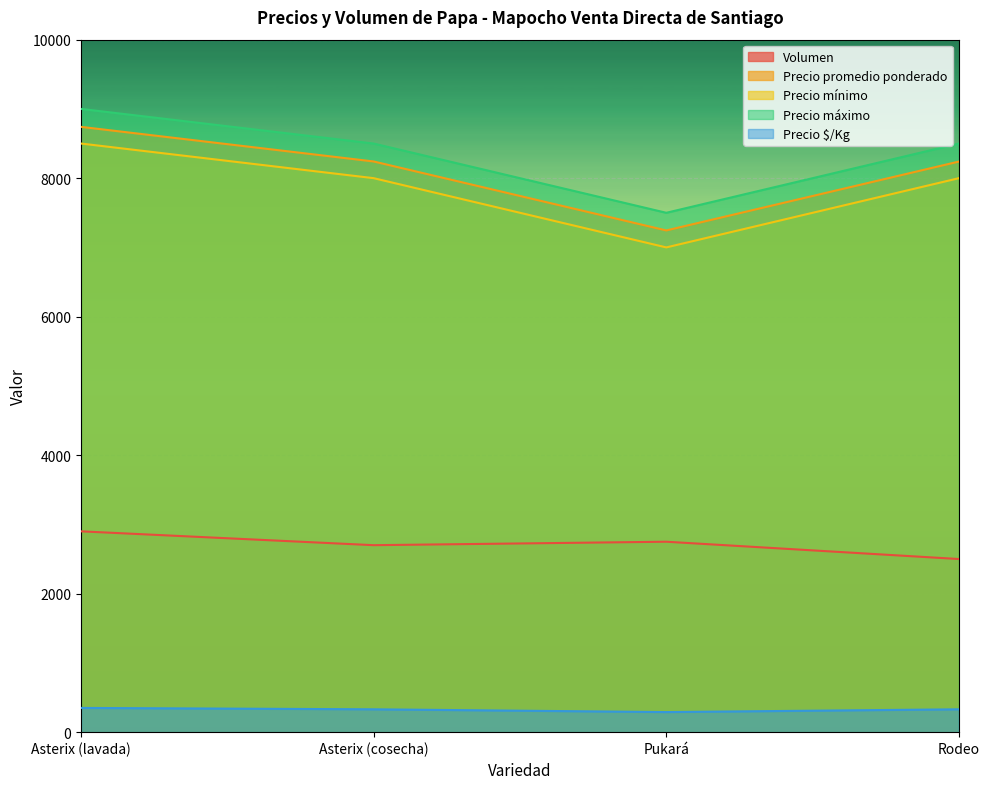

Which series has the widest spread of values?

Precio mínimo